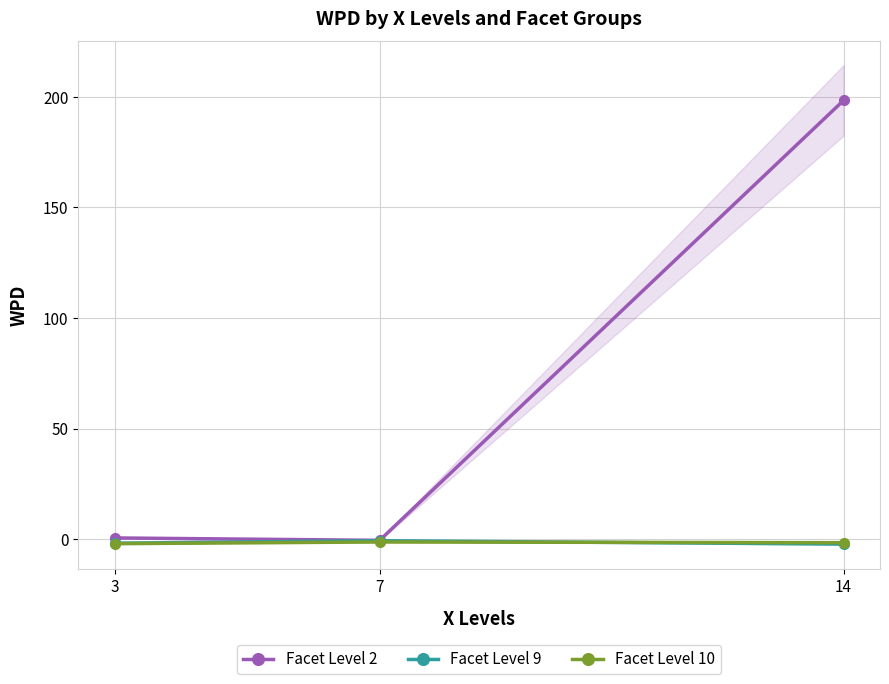

What are all the series names shown in the legend?

Facet Level 2, Facet Level 9, Facet Level 10